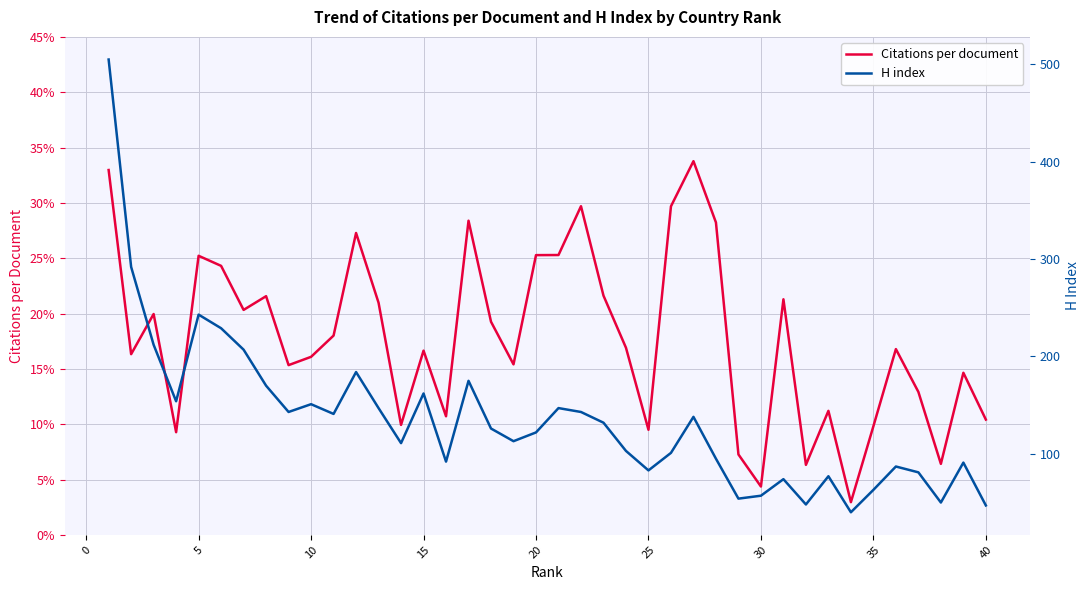

What is the difference between the maximum and second lowest values in the H index series?

458.0